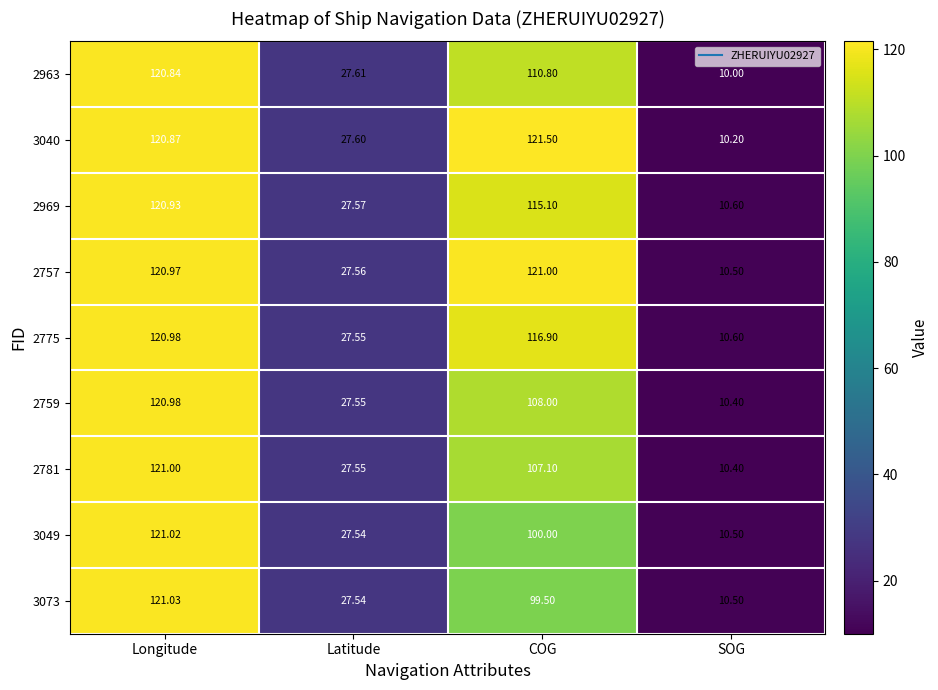

At which category does the chart reach its minimum across all series?

SOG